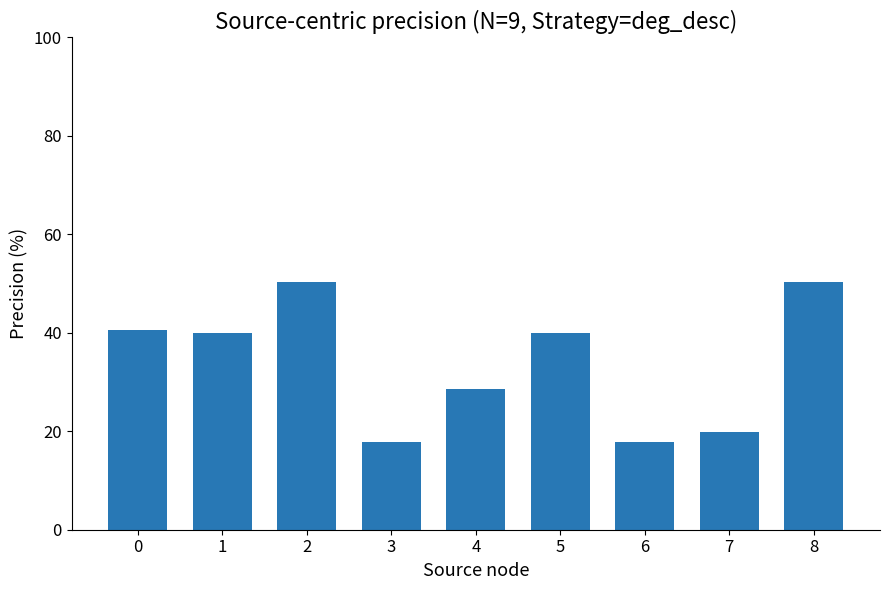

What is the sum of the values at 4 and 6?

46.4